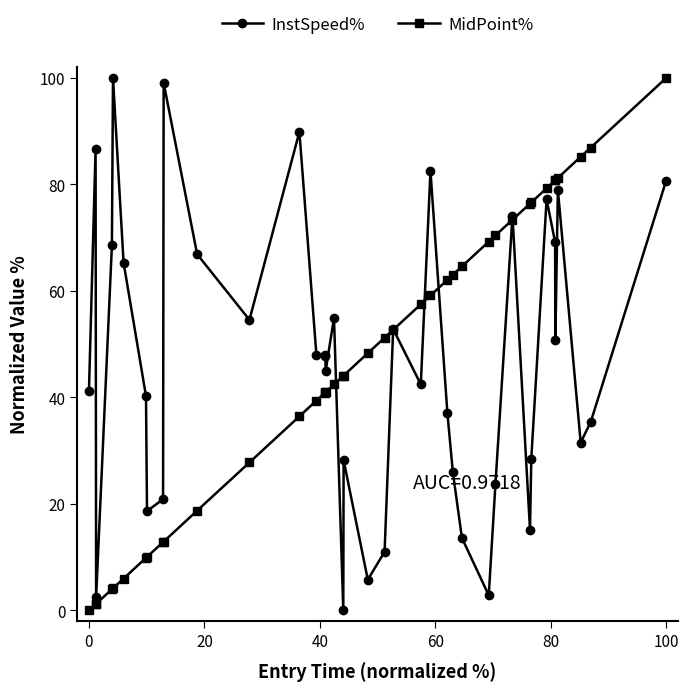

At how many categories does at least one series exceed 94?

3